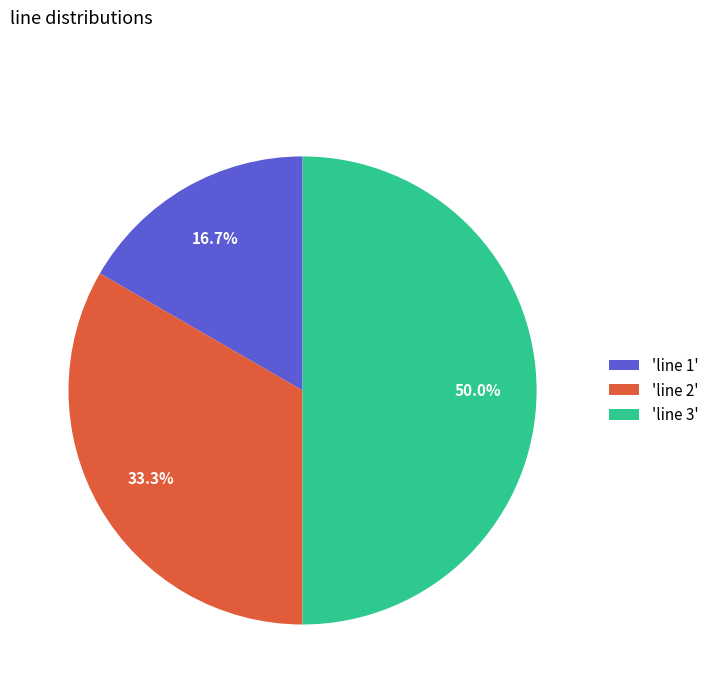

What is the largest slice in the pie chart?

'line 3'